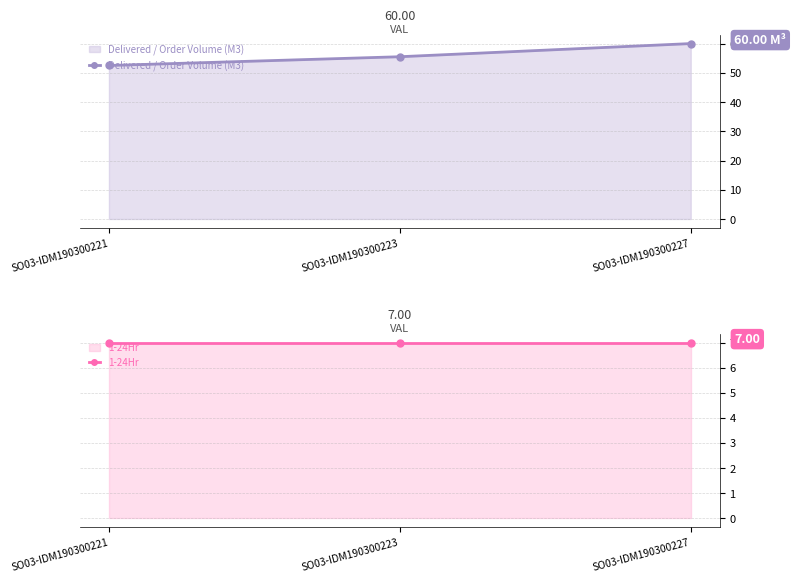

Which series has the widest spread of values?

Delivered / Order Volume (M3)